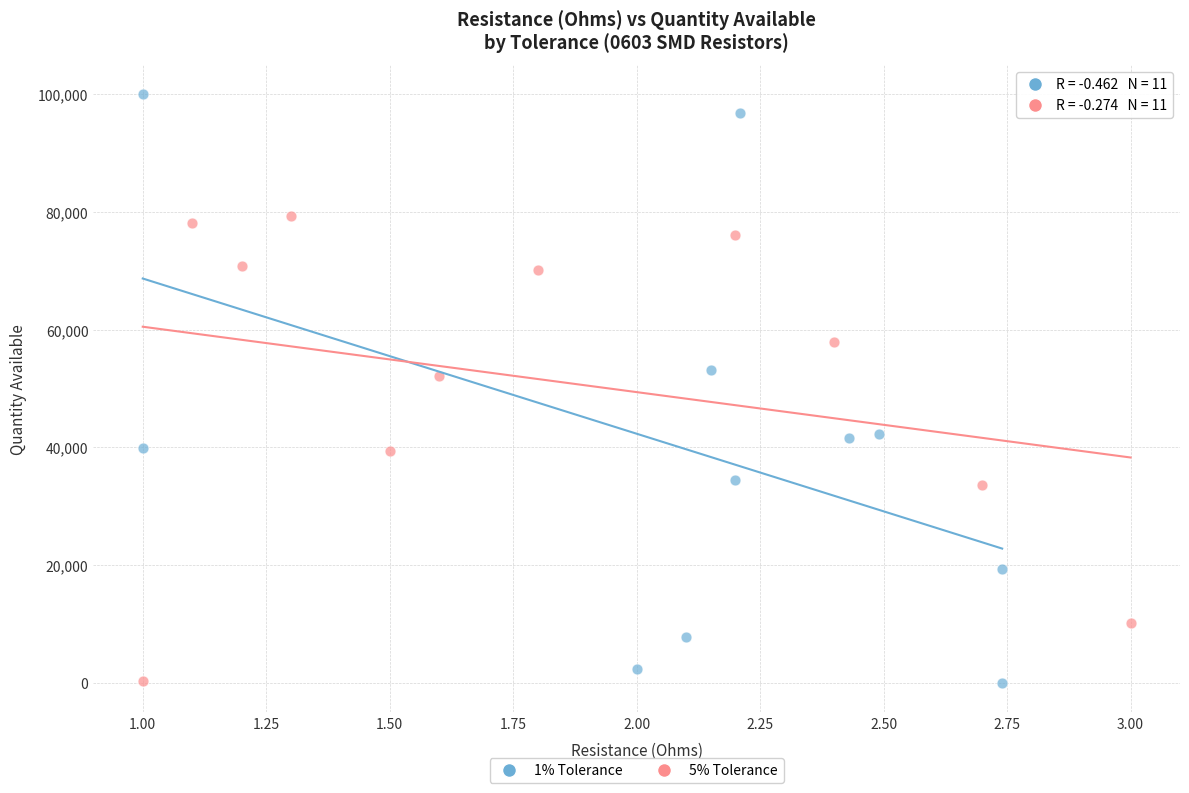

Which series has the widest spread of Y values?

1% Tolerance